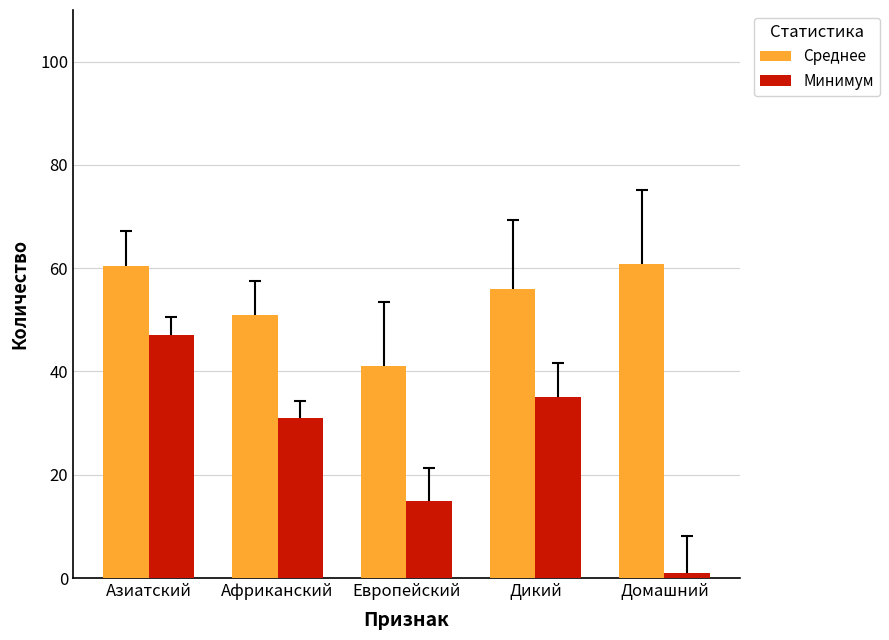

At which category does the chart reach its minimum across all series?

Домашний